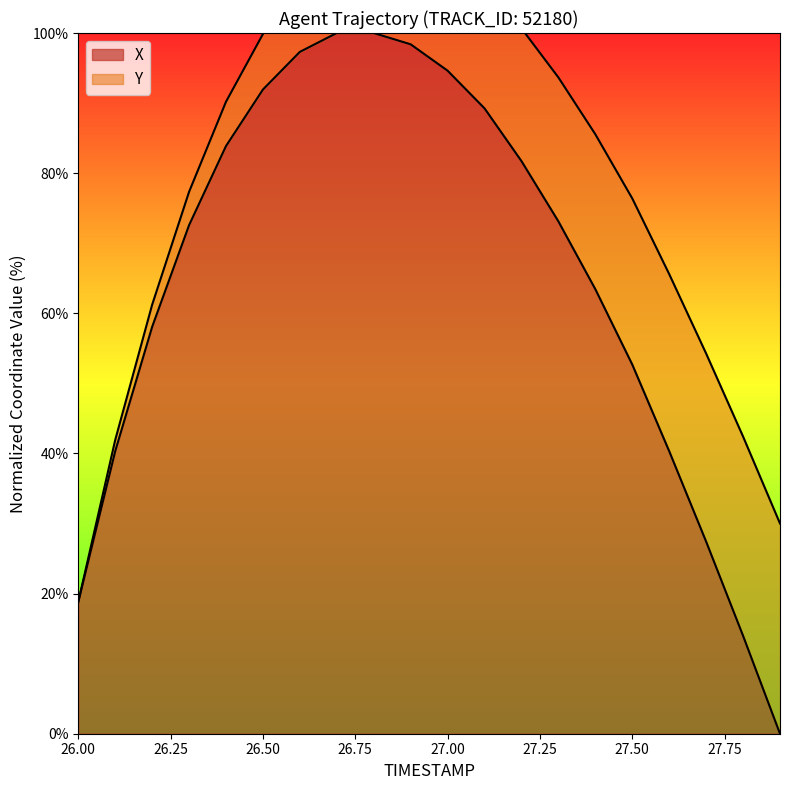

Between 26.6 and 27.5, which is larger?

26.6